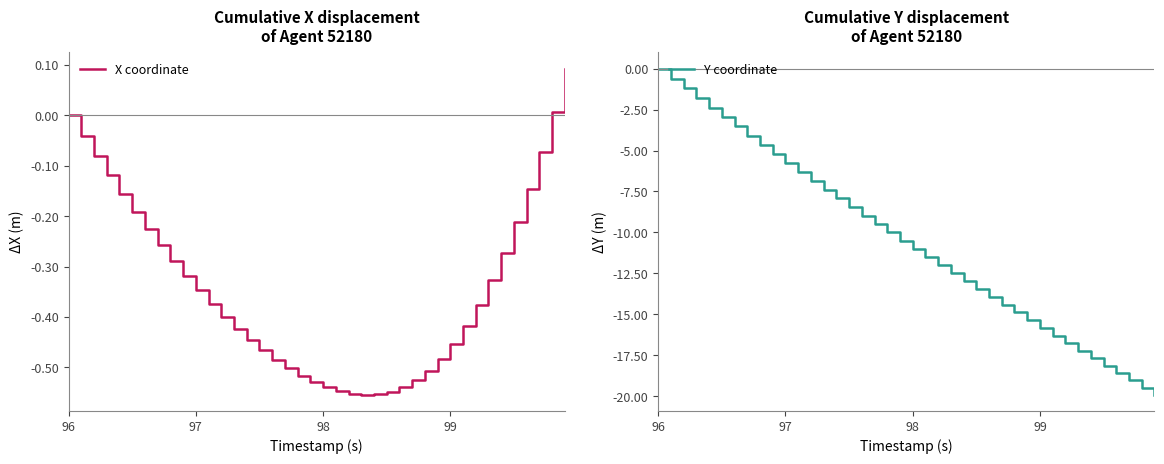

Reading left to right, list all the values displayed in this chart.

X coordinate: 0.0	-0.0	-0.1	-0.1	-0.2	-0.2	-0.2	-0.3	-0.3	-0.3	-0.3	-0.4	-0.4	-0.4	-0.4	-0.5	-0.5	-0.5	-0.5	-0.5	-0.5	-0.5	-0.6	-0.6	-0.6	-0.5	-0.5	-0.5	-0.5	-0.5	-0.5	-0.4	-0.4	-0.3	-0.3	-0.2	-0.1	-0.1	0.0	0.1
Y coordinate: 0.0	-0.6	-1.2	-1.8	-2.4	-3.0	-3.5	-4.1	-4.7	-5.2	-5.8	-6.3	-6.9	-7.4	-7.9	-8.4	-9.0	-9.5	-10.0	-10.5	-11.0	-11.5	-12.0	-12.5	-13.0	-13.4	-13.9	-14.4	-14.9	-15.4	-15.8	-16.3	-16.8	-17.2	-17.7	-18.1	-18.6	-19.0	-19.5	-19.9